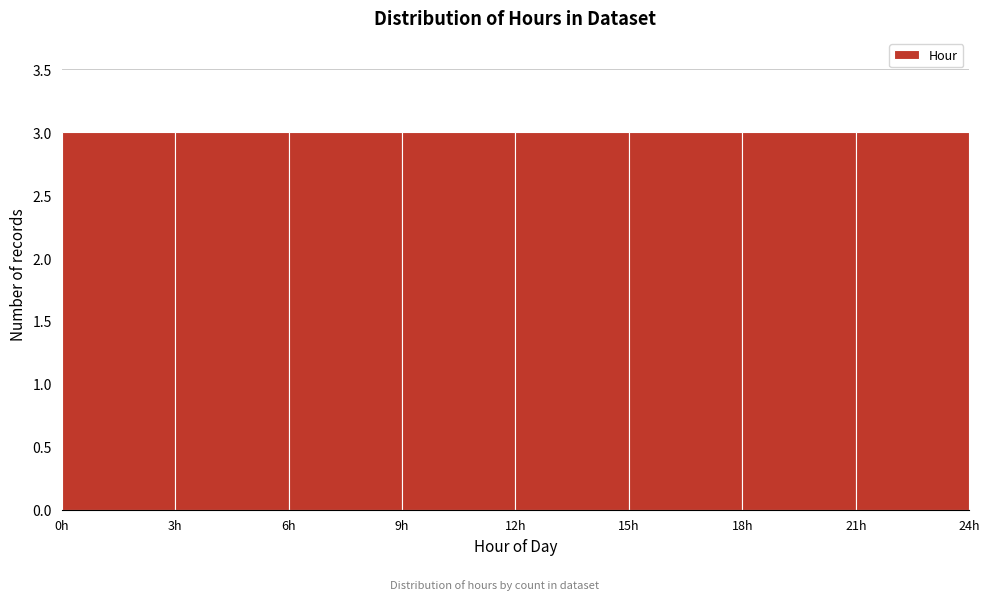

How tall is the bar that spans 0 to 3 on the x-axis? The values are not printed on the chart, so give them approximately, as read against the axis.

3